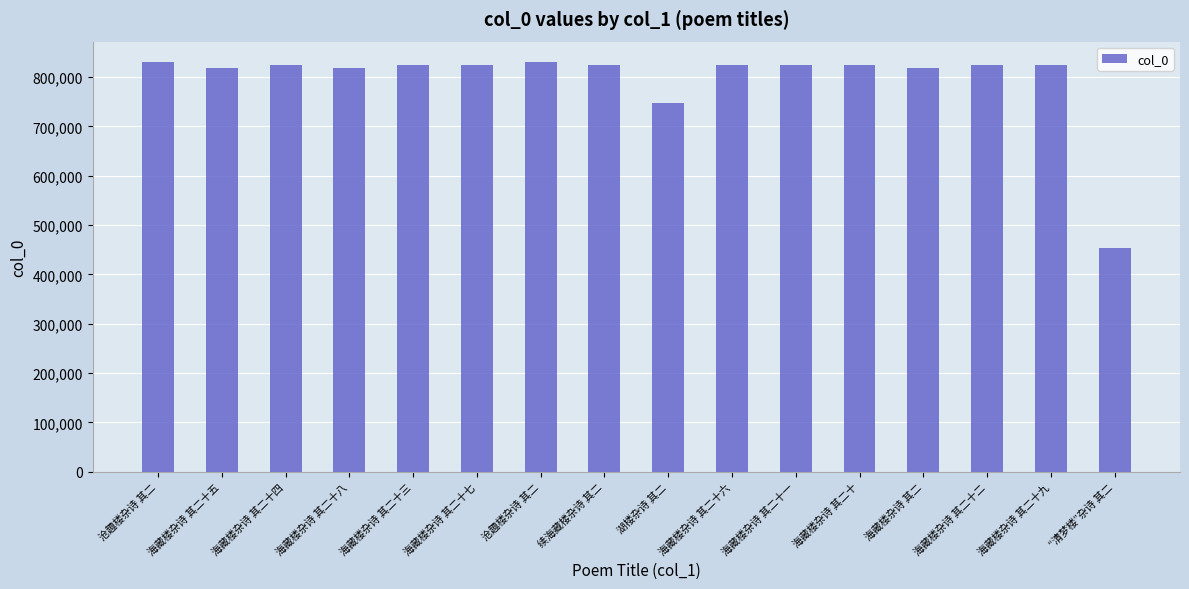

Between 海藏楼杂诗 其二 and 沧趣楼杂诗 其二, which is larger?

沧趣楼杂诗 其二